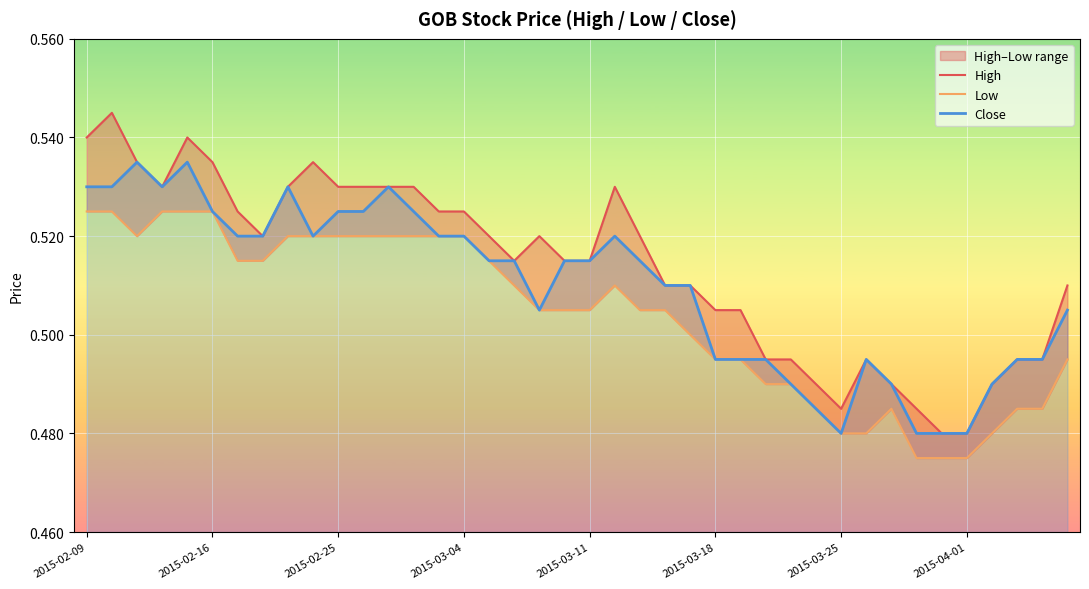

In High, how many points are higher than both neighbors (excluding endpoints)?

6